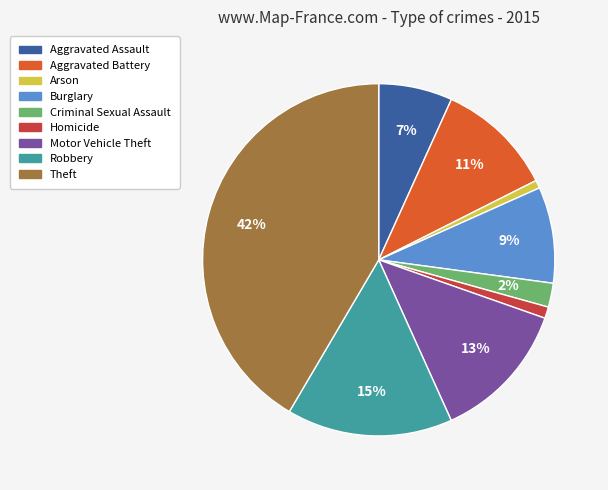

Which category has the biggest portion of the pie?

Theft